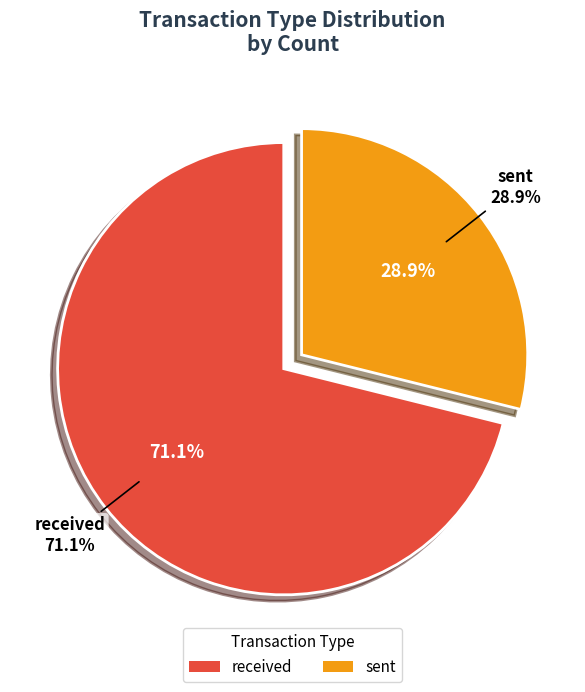

What is the largest slice in the pie chart?

received